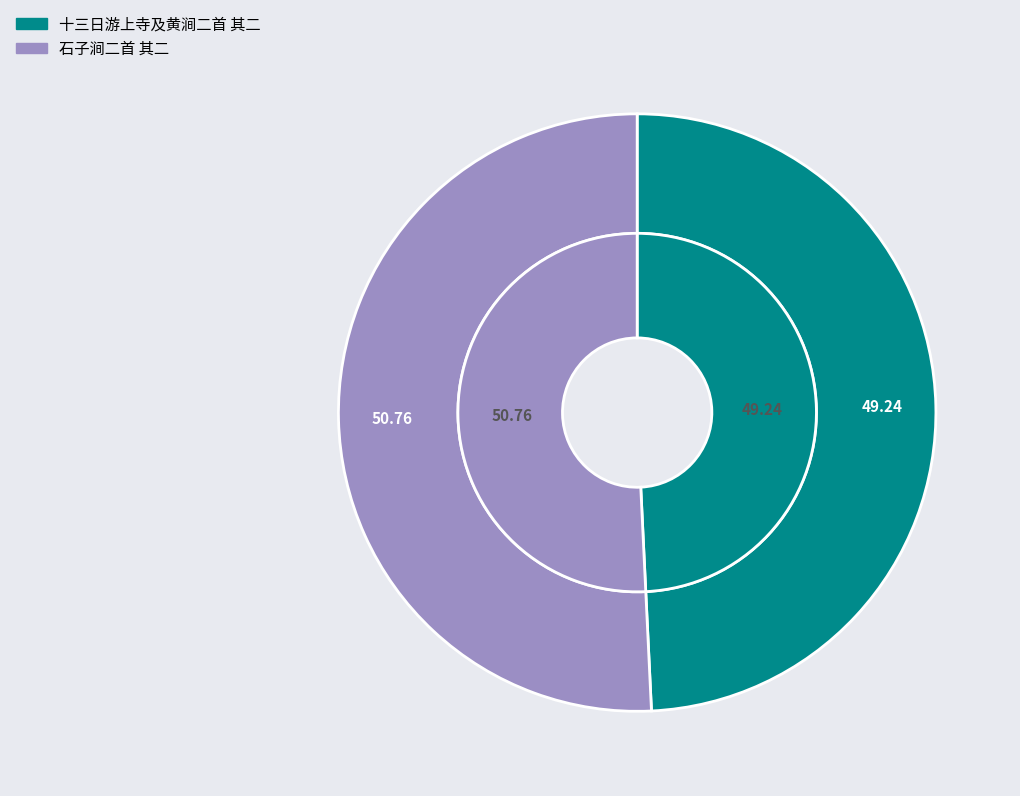

How many segments does this pie chart have?

2